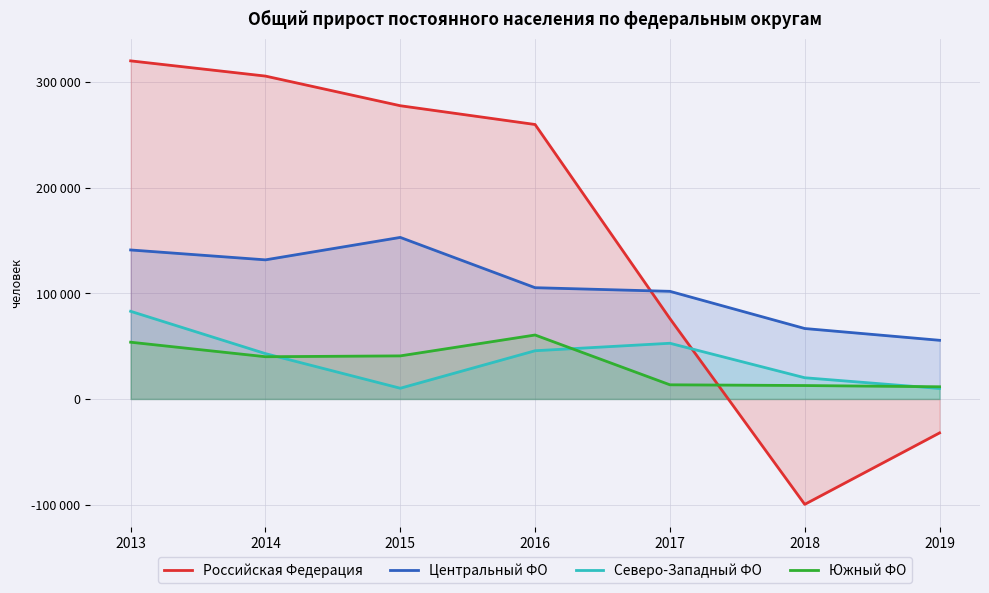

Where is the first local maximum for Южный ФО?

2016